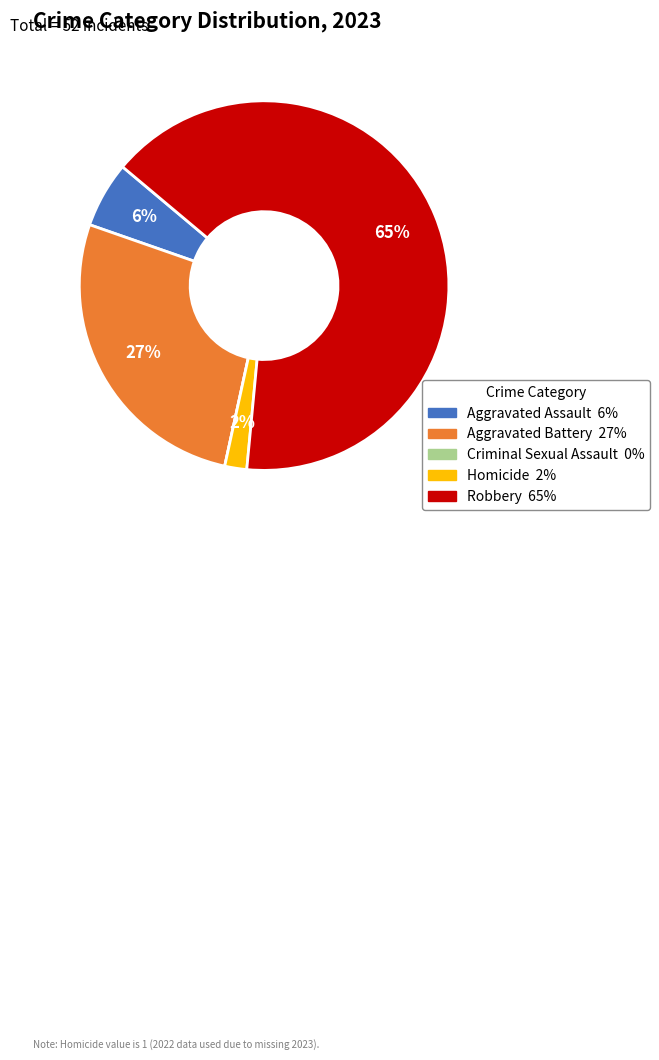

True or false: Robbery accounts for 71% of the total.

False